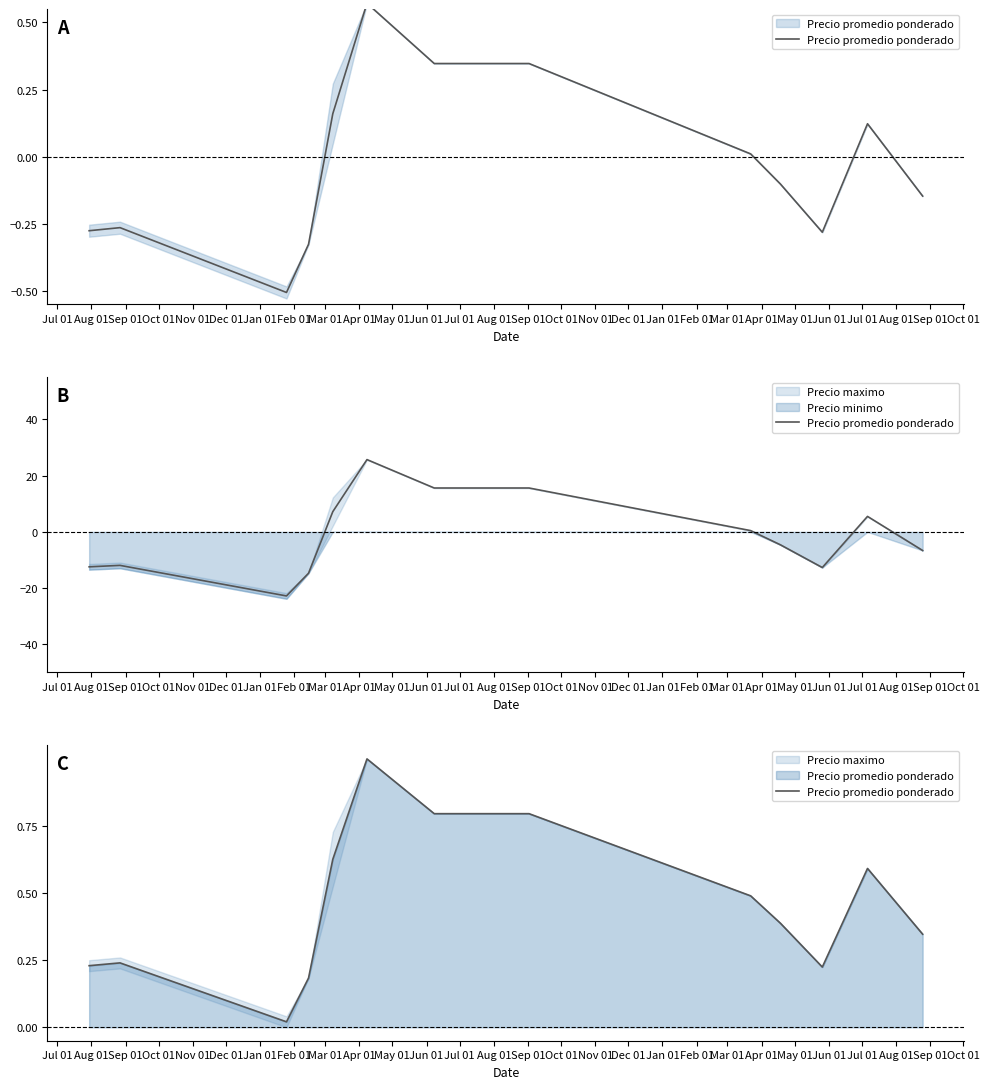

What is the change in value from Nov 01 to Aug 01?

-0.3